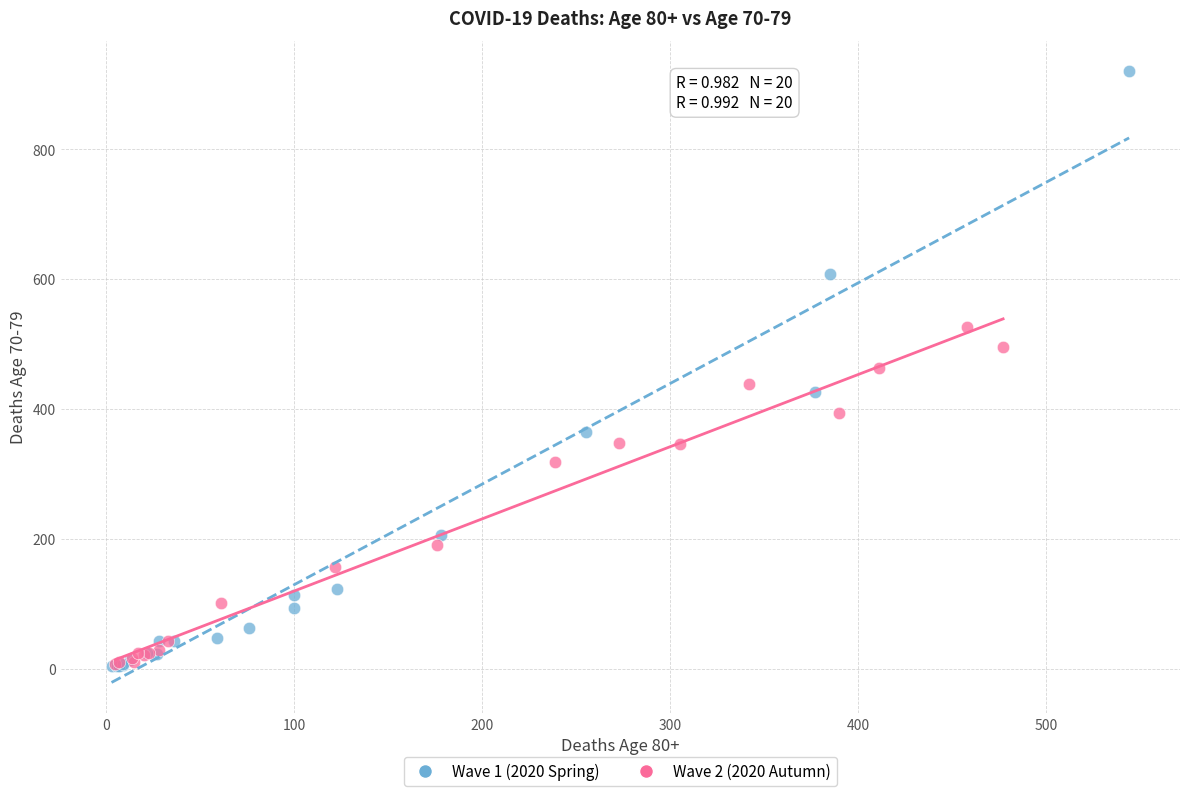

Which series contains the highest Y value?

Wave 1 (2020 Spring)